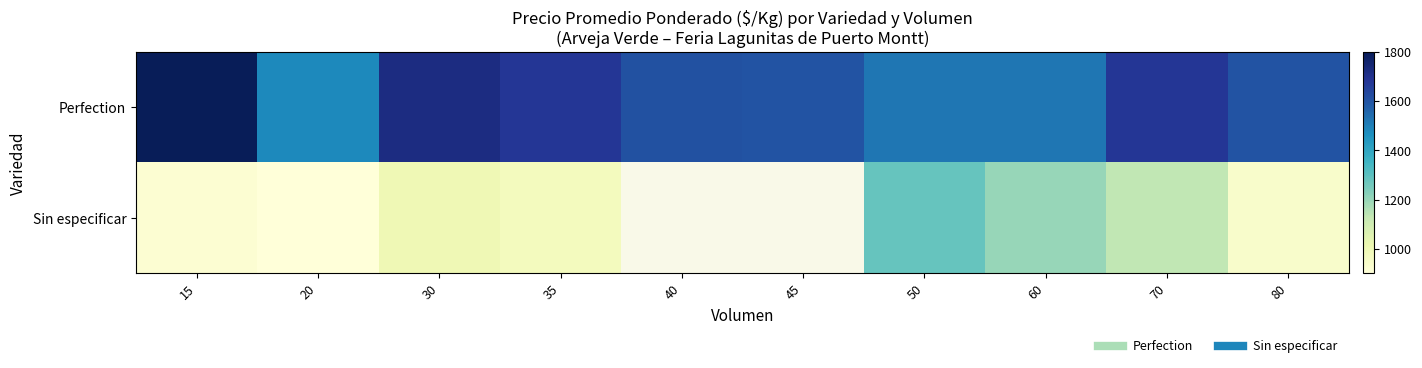

Rank the series by their maximum value, from highest to lowest.

Perfection, Sin especificar